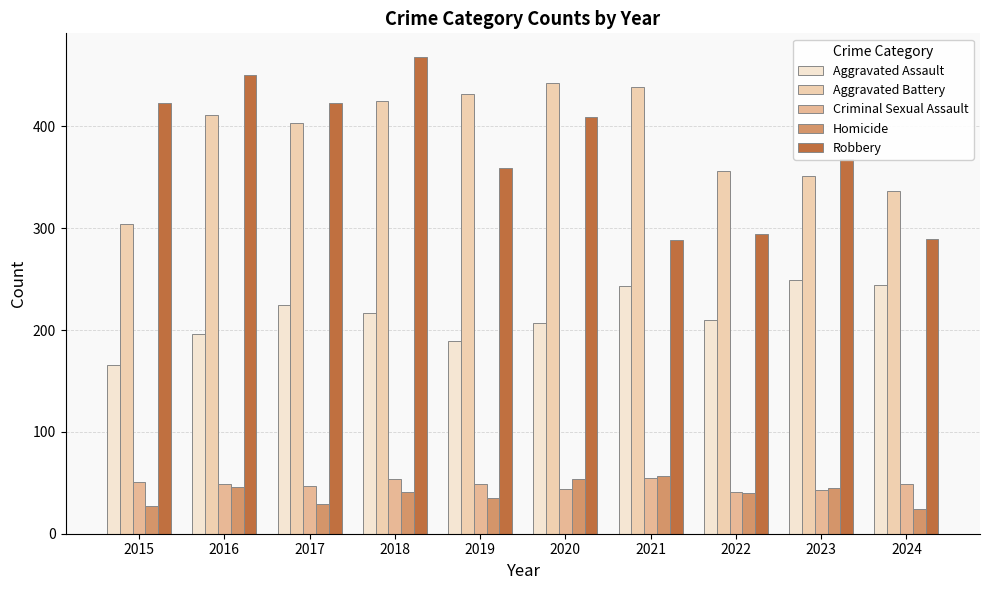

At how many categories does at least one series exceed 343?

9